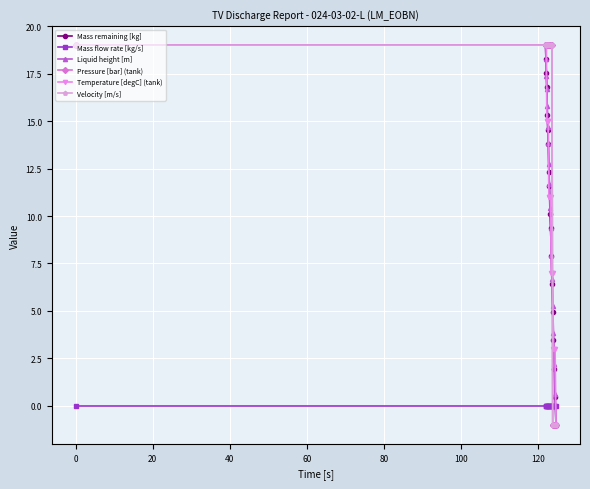

At how many categories does at least one series exceed 3?

18